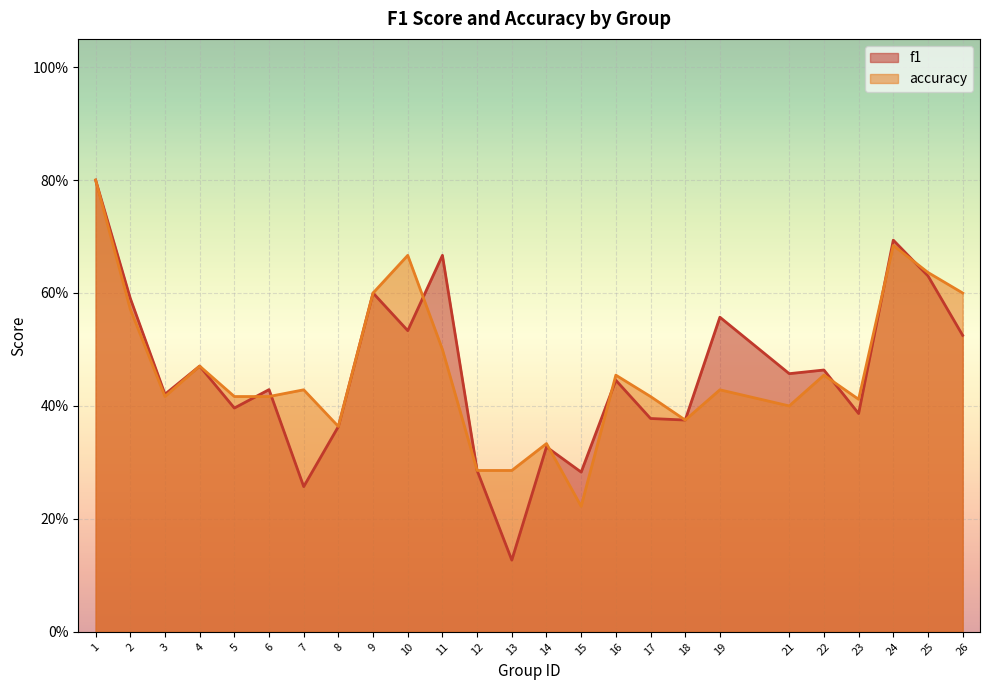

Is it true that f1 equals 0.7 at 11?

True